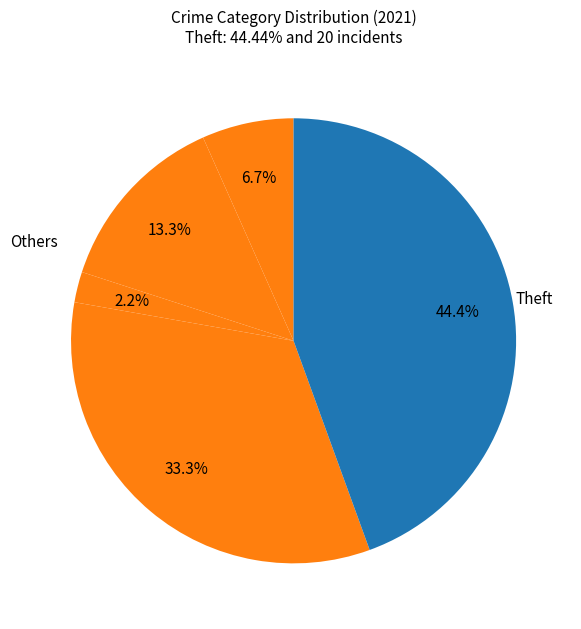

Count the number of slices in the pie.

5